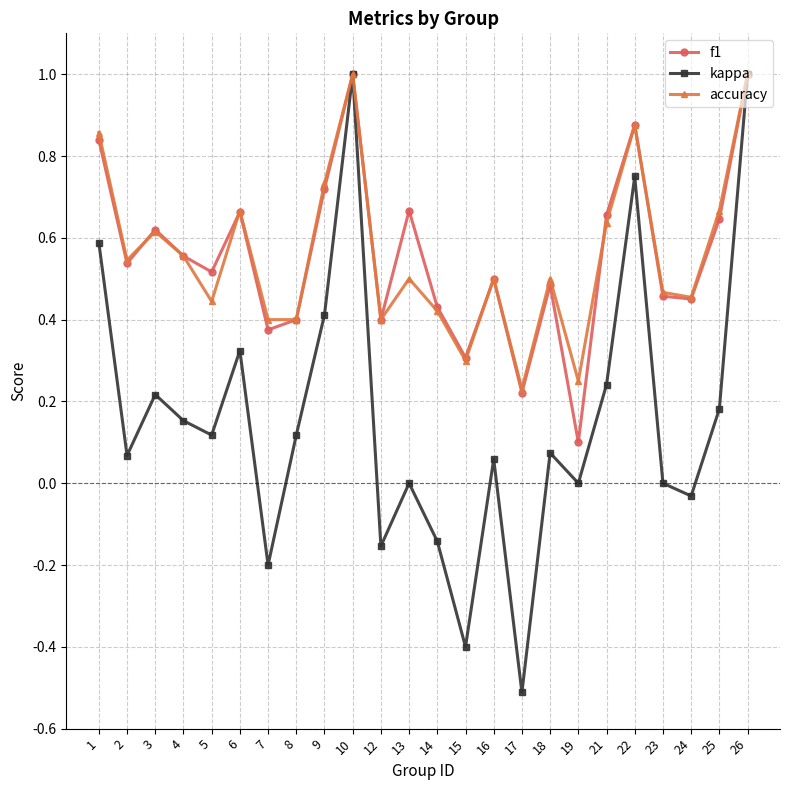

True or false: kappa has more than 2 interior local peaks.

True